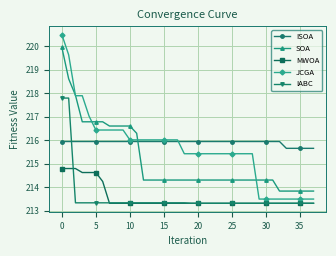

List the series in order of their peak value, lowest first.

MWOA, ISOA, IABC, SOA, JCGA